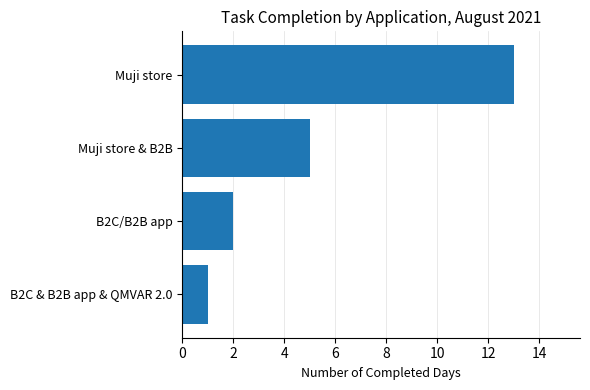

Is it true that the value at B2C & B2B app & QMVAR 2.0 is 1?

True